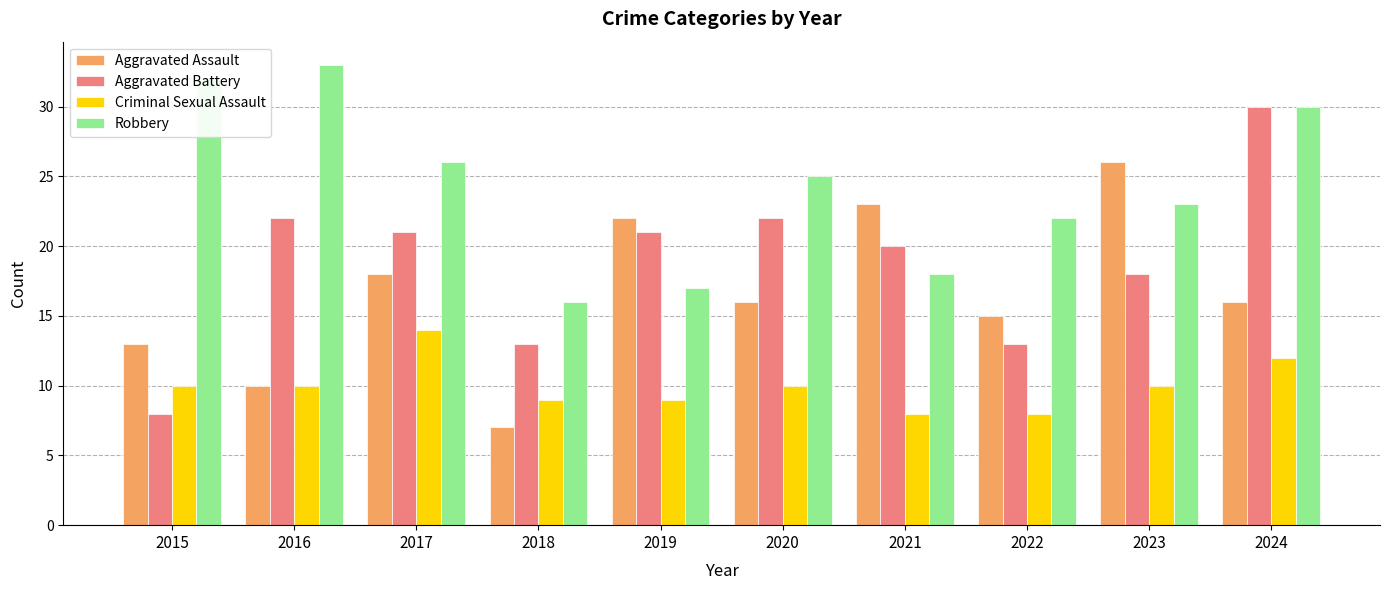

What is the total value across all series at 2021?

69